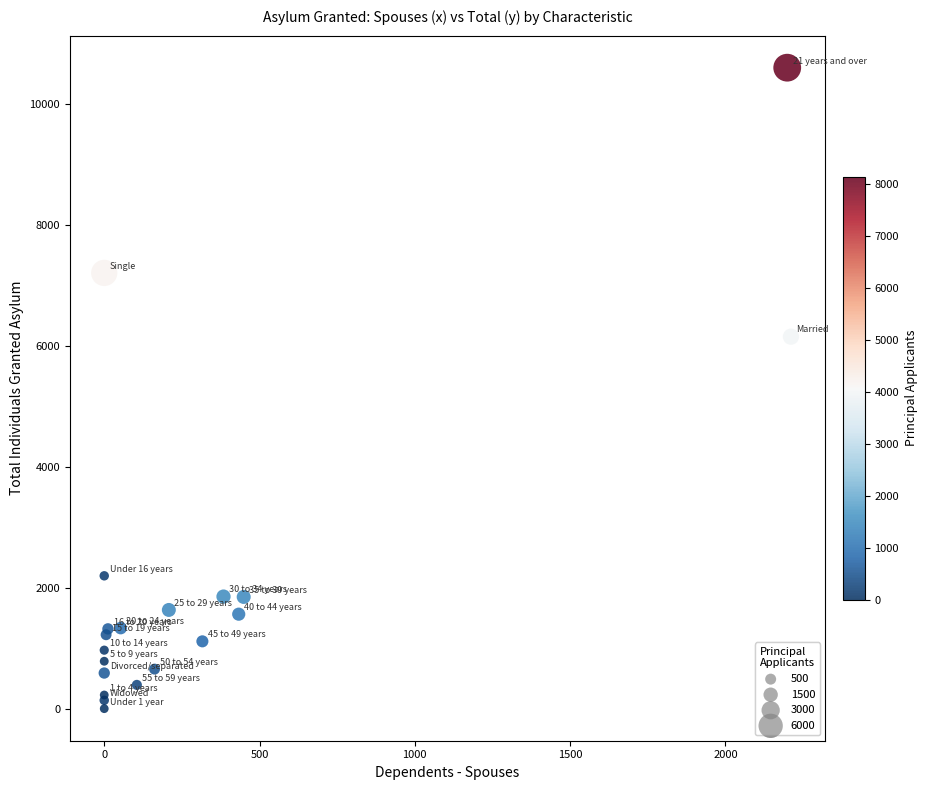

What Y value in the scatter plot is closest to 5305?

6157